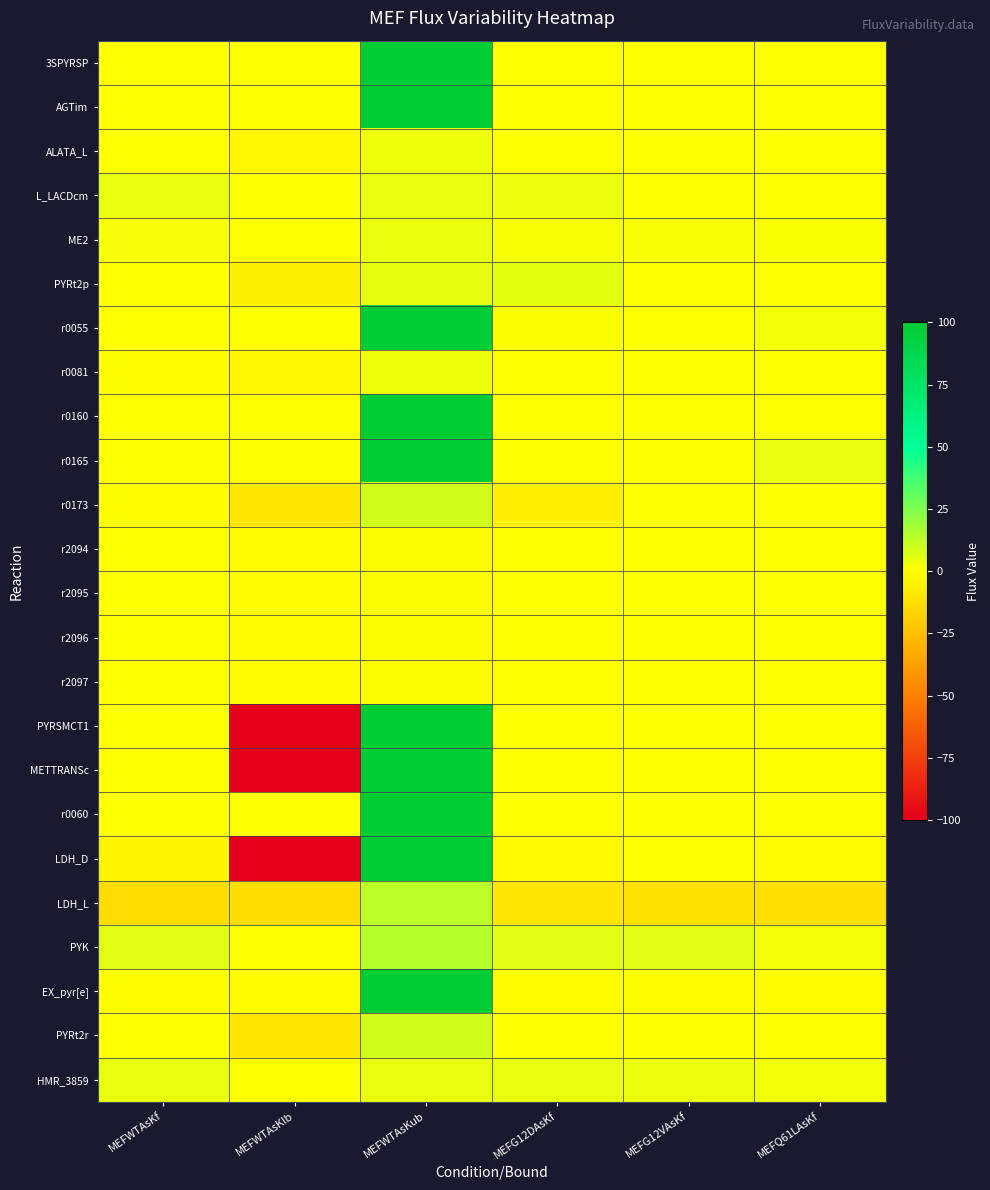

Which has a higher value, MEFG12DAsKf or MEFWTAsKf?

MEFG12DAsKf